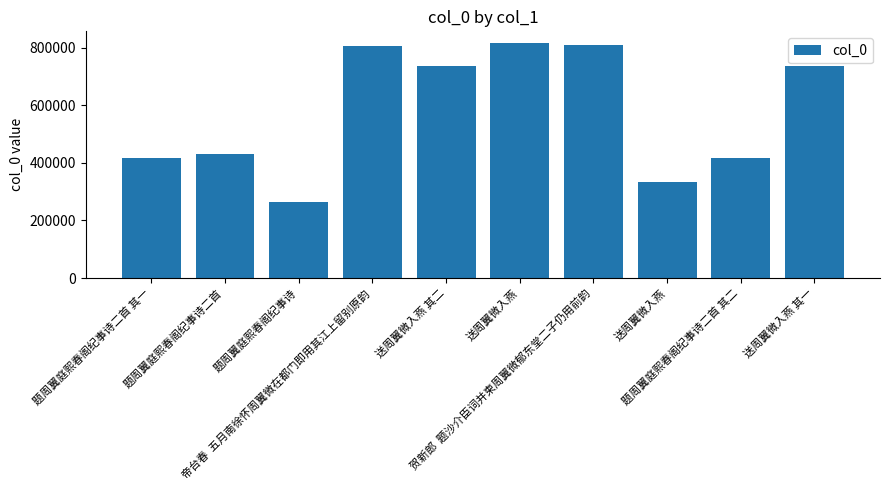

Are the bars horizontal?

No